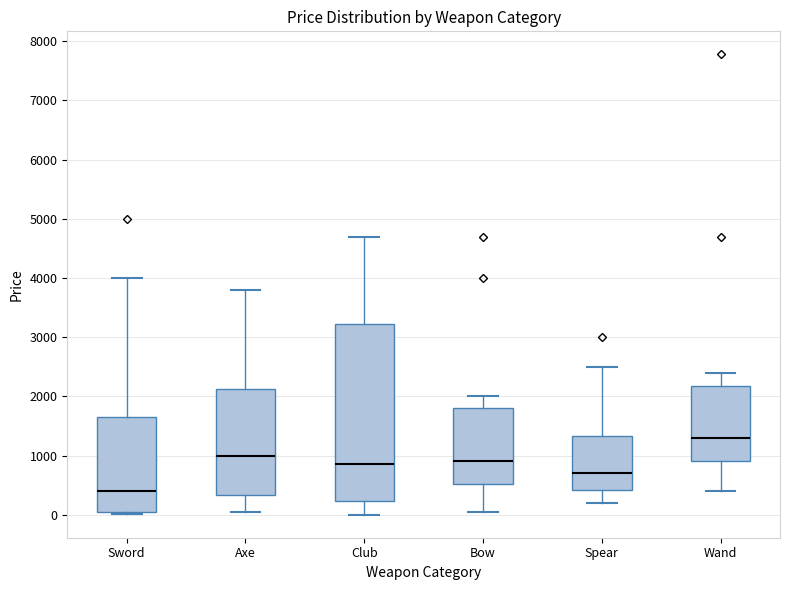

Reading left to right, read every box against the y-axis: the position of its median line, the range the box covers, and the ends of its whiskers. The values are not printed on the chart, so give them approximately, as read against the axis.

Sword: median 400, box 100 to 1700, whiskers 0 to 4000
Axe: median 1000, box 300 to 2100, whiskers 100 to 3800
Club: median 900, box 200 to 3200, whiskers 0 to 4700
Bow: median 900, box 500 to 1800, whiskers 100 to 2000
Spear: median 700, box 400 to 1300, whiskers 200 to 2500
Wand: median 1300, box 900 to 2200, whiskers 400 to 2400